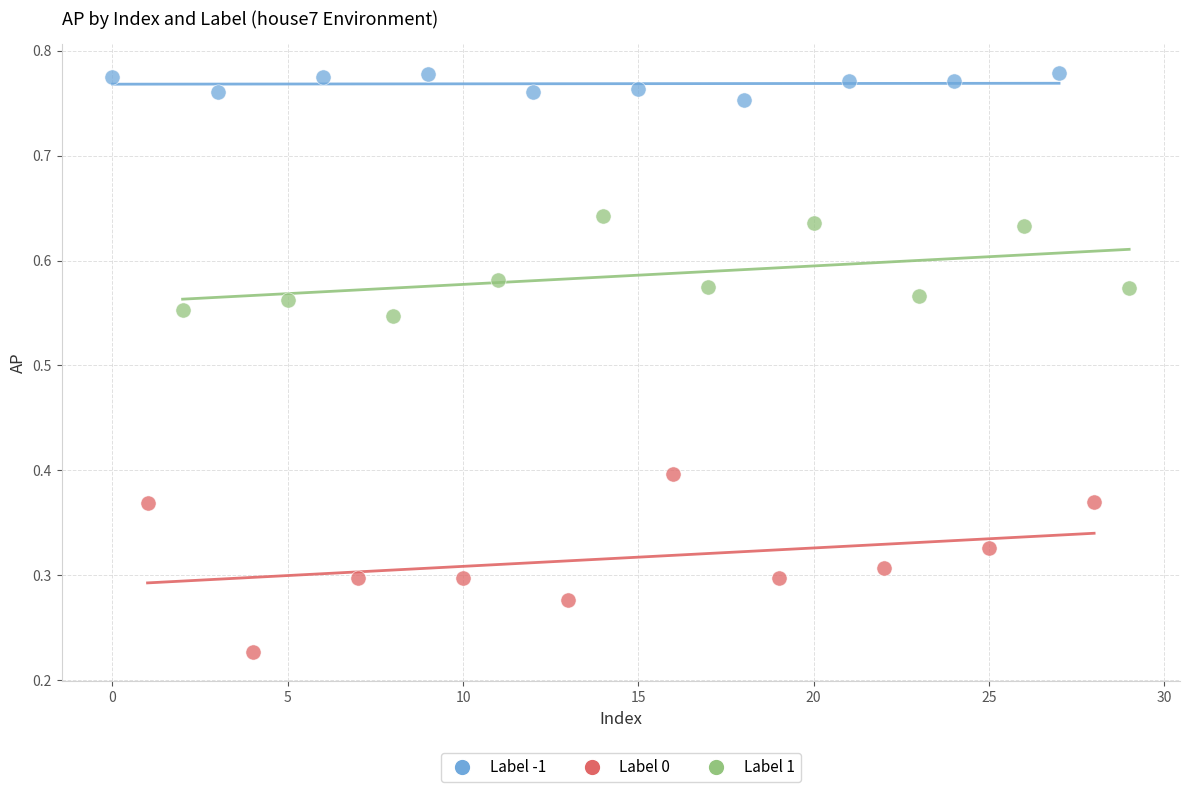

Which series reaches the maximum Y coordinate?

Label -1